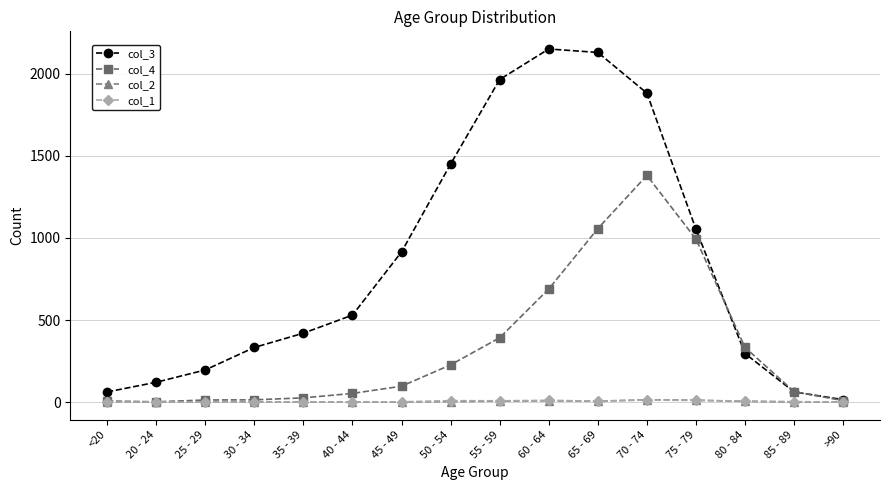

What is the value of the col_1 point at the 8th from the left?

9